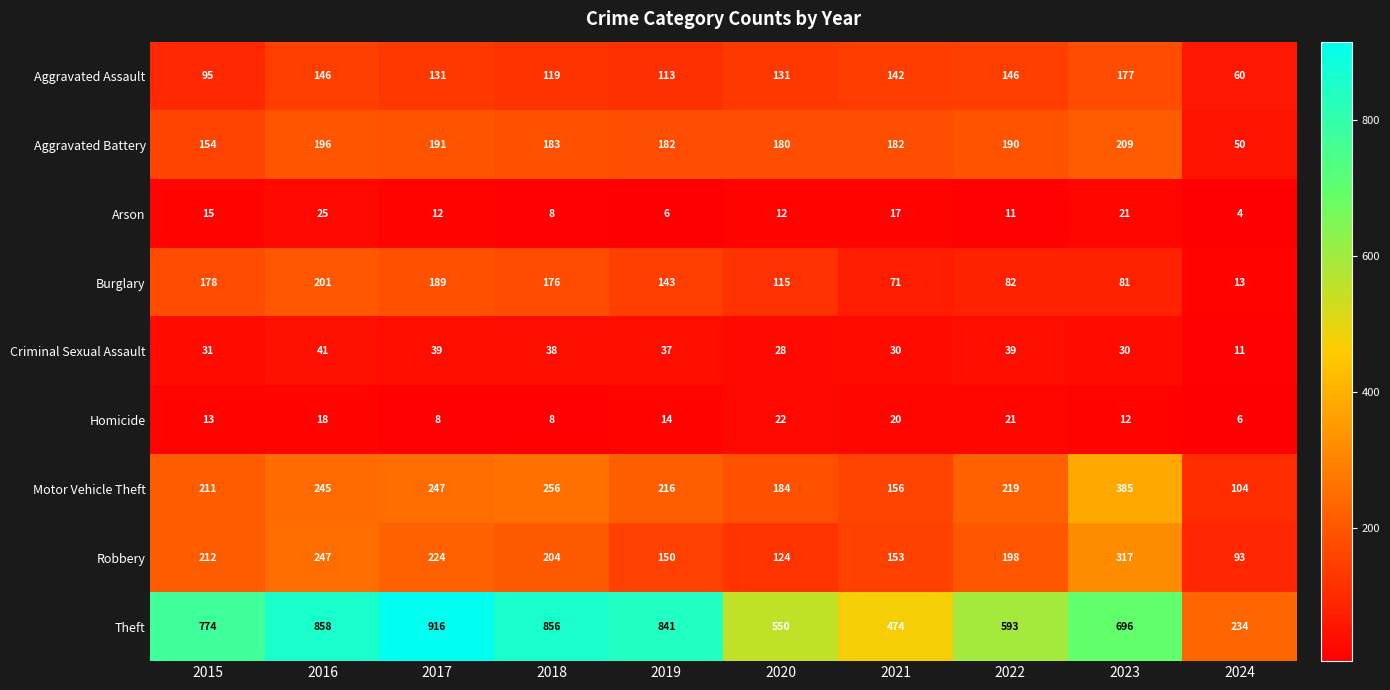

At which label does Motor Vehicle Theft first exceed 219?

2016